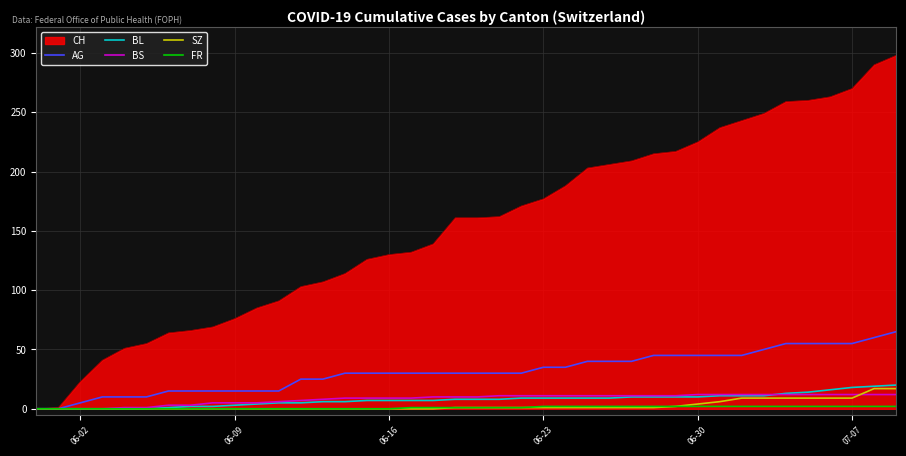

At how many categories does at least one series exceed 3?

38